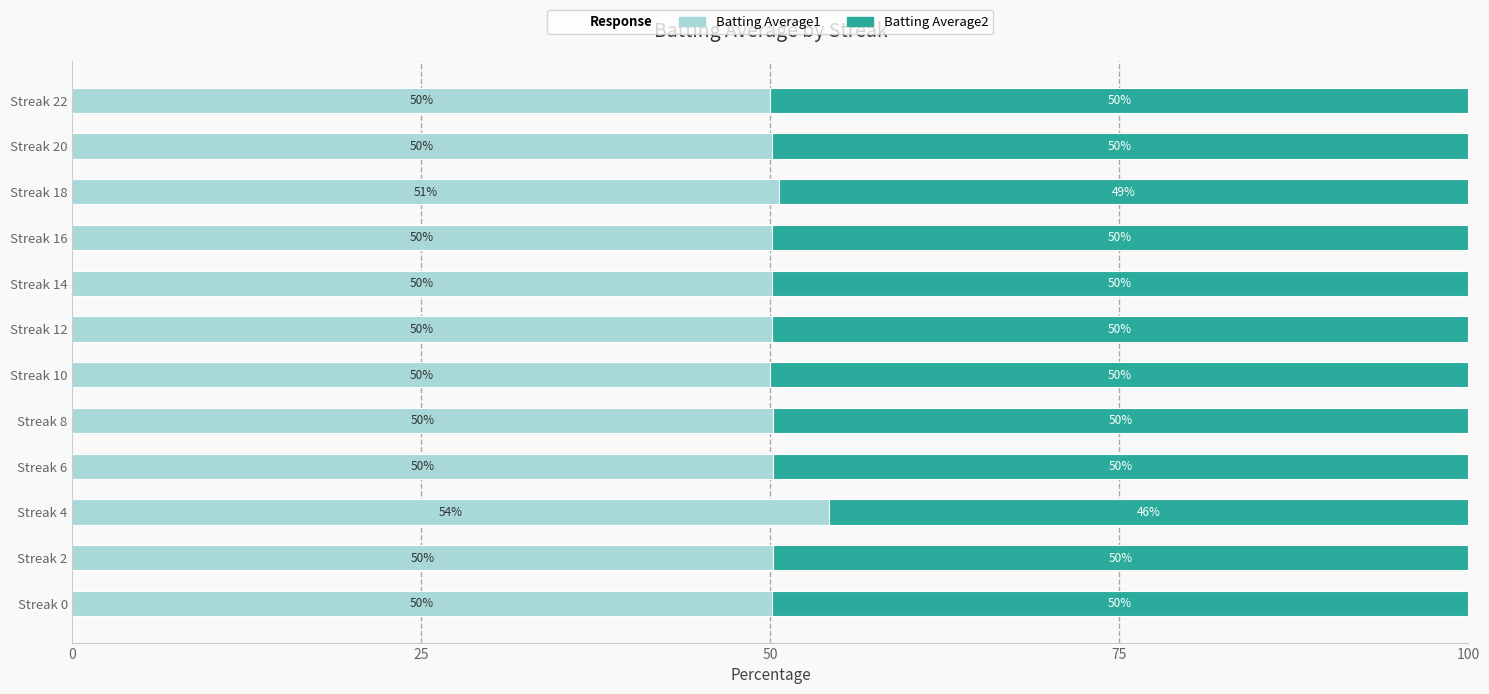

Where is Batting Average1 nearest to the value 52?

Streak 18